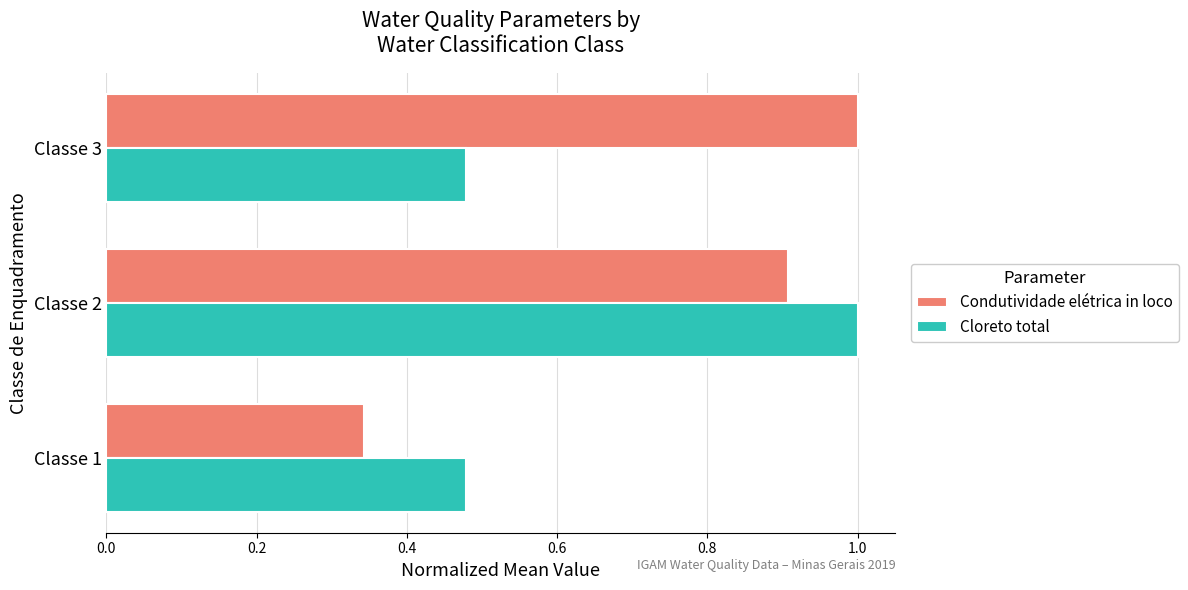

Which series has the widest spread of values?

Condutividade elétrica in loco